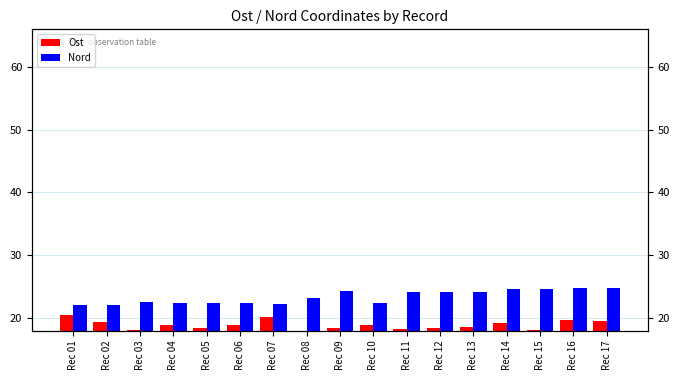

Rank the series by their average value, from highest to lowest.

Nord, Ost